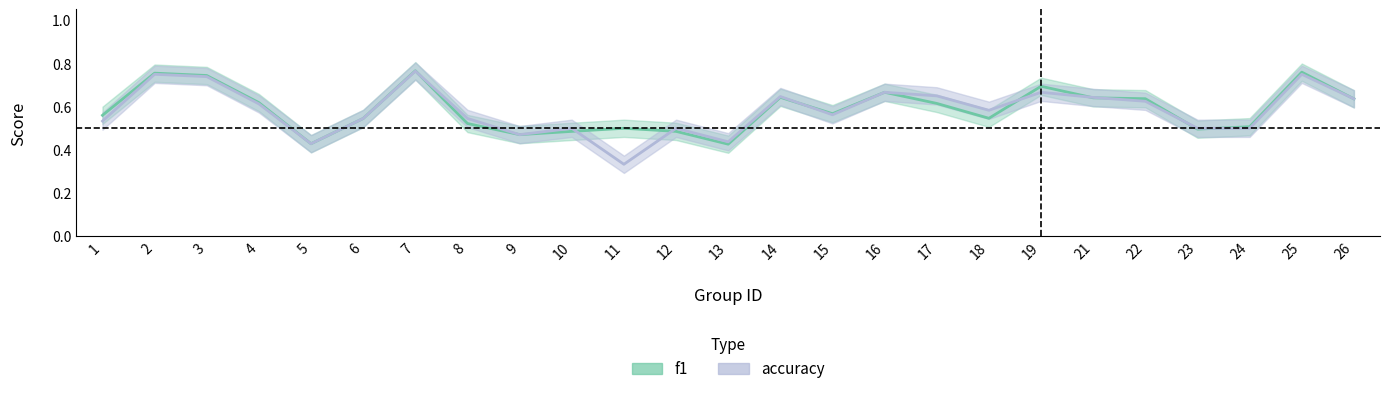

Rank the series at 3 from highest to lowest value.

f1, accuracy